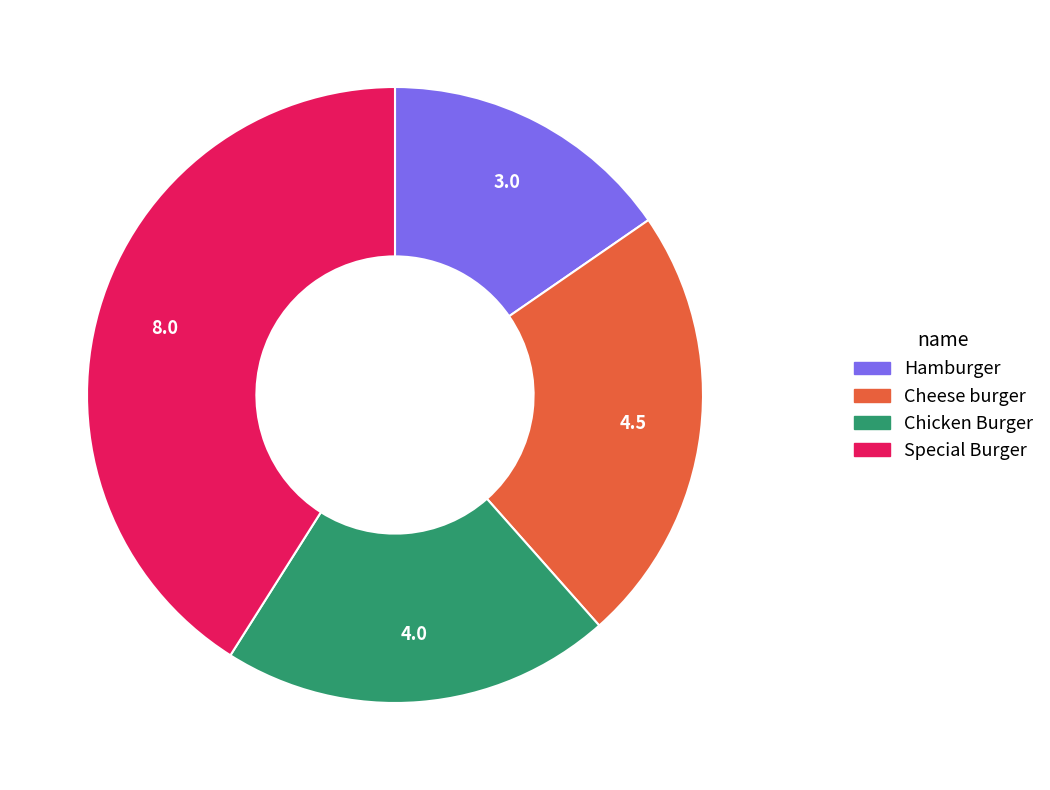

True or false: Special Burger accounts for 41% of the total.

True